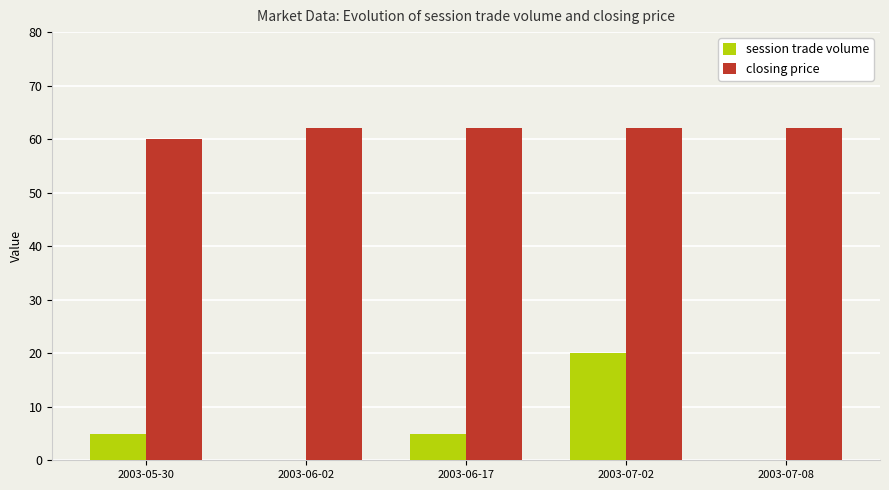

What is the greatest value displayed?

62